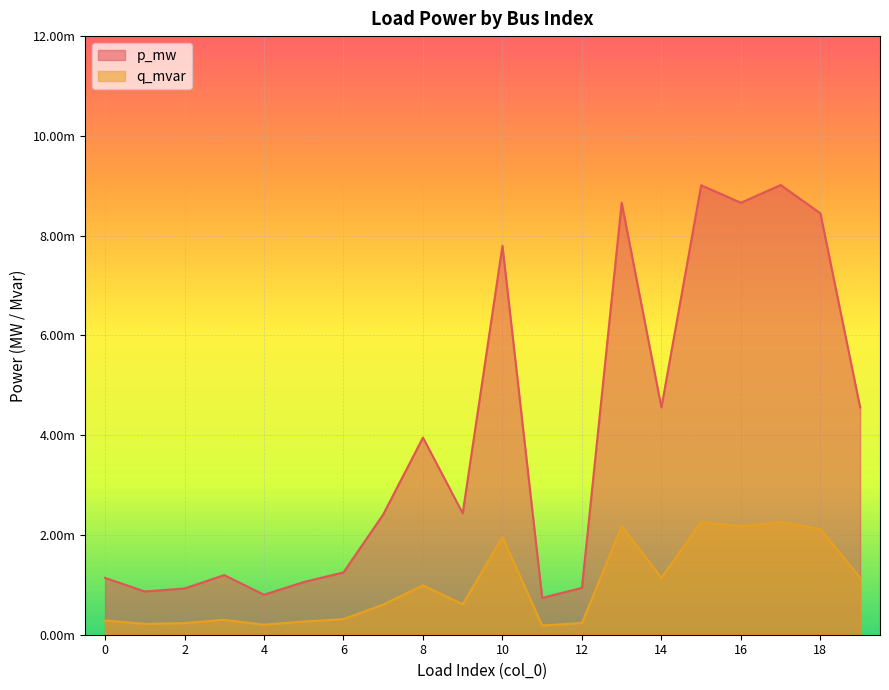

Between 10 and 16, which series saw the biggest shift?

p_mw